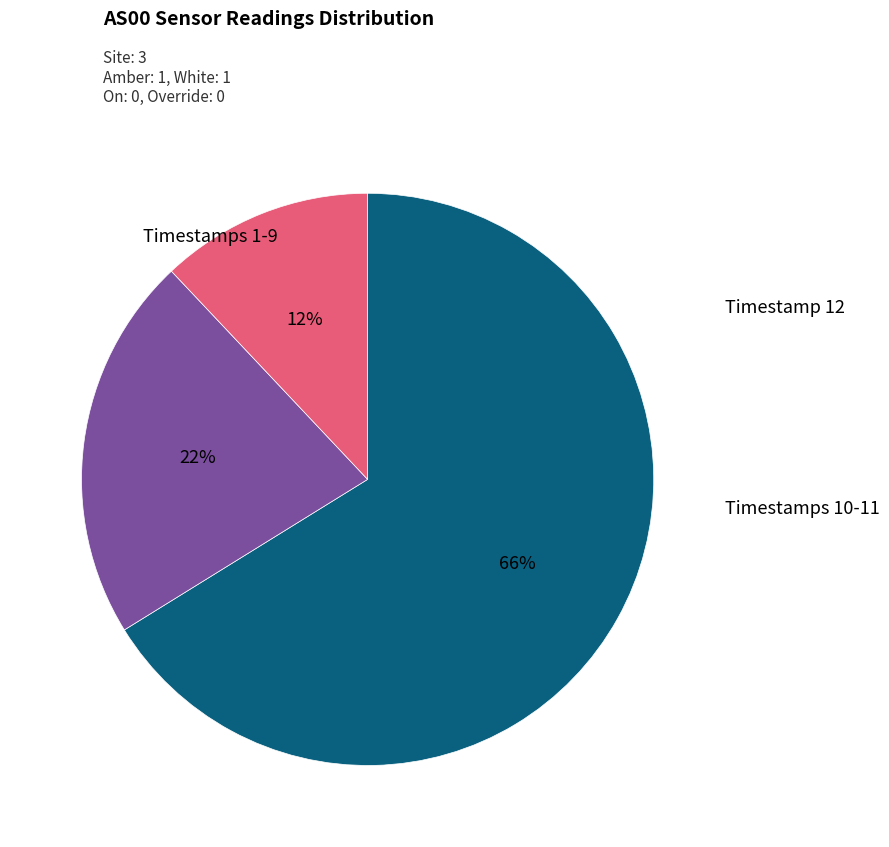

Is there any slice that represents more than half of the pie?

Yes